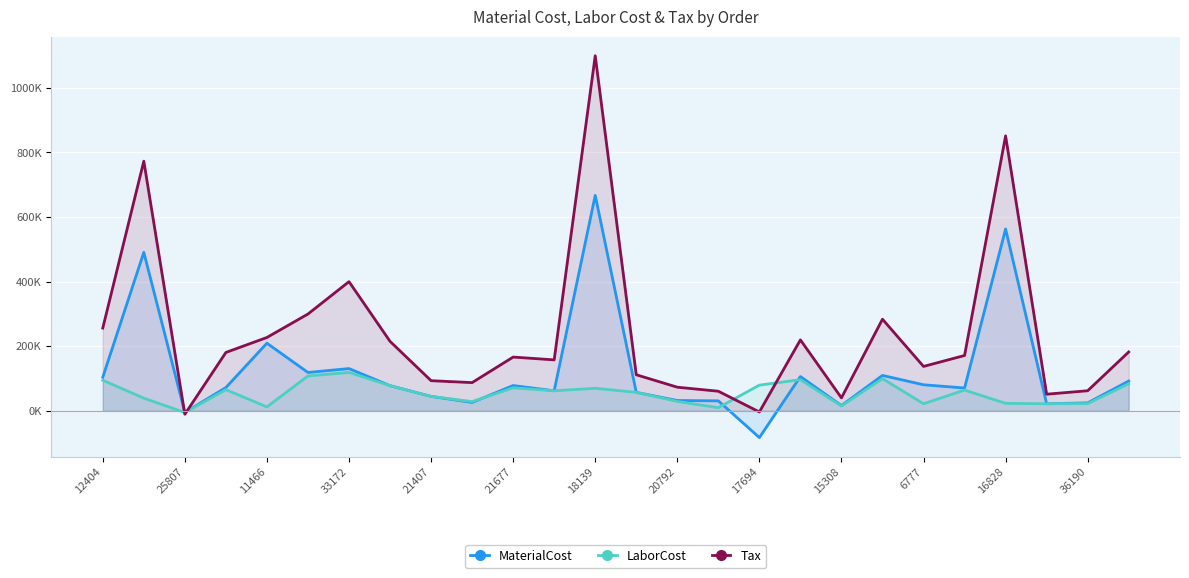

What are all the series names shown in the legend?

MaterialCost, LaborCost, Tax